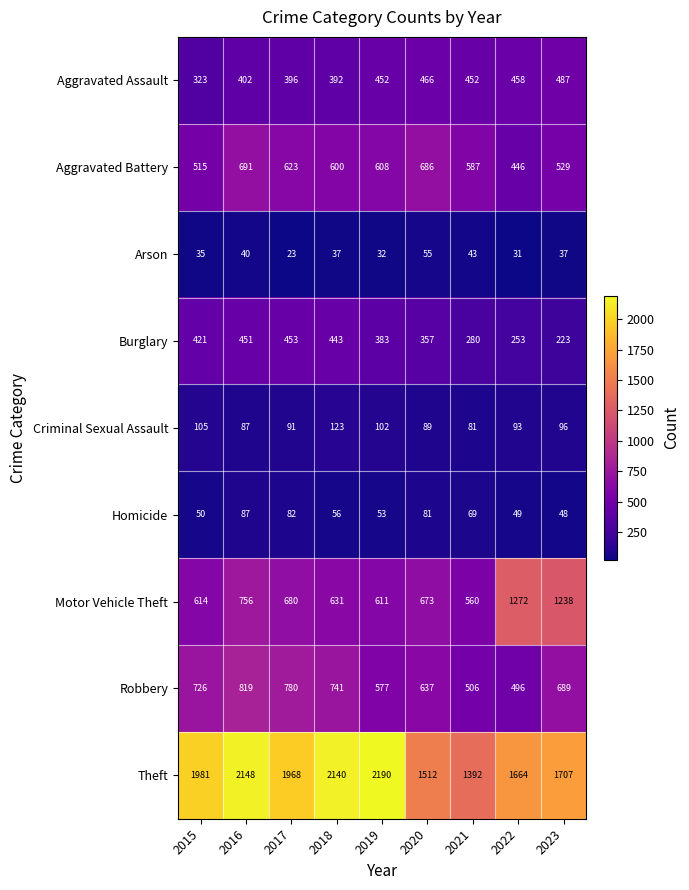

What is the minimum value shown in the chart?

23